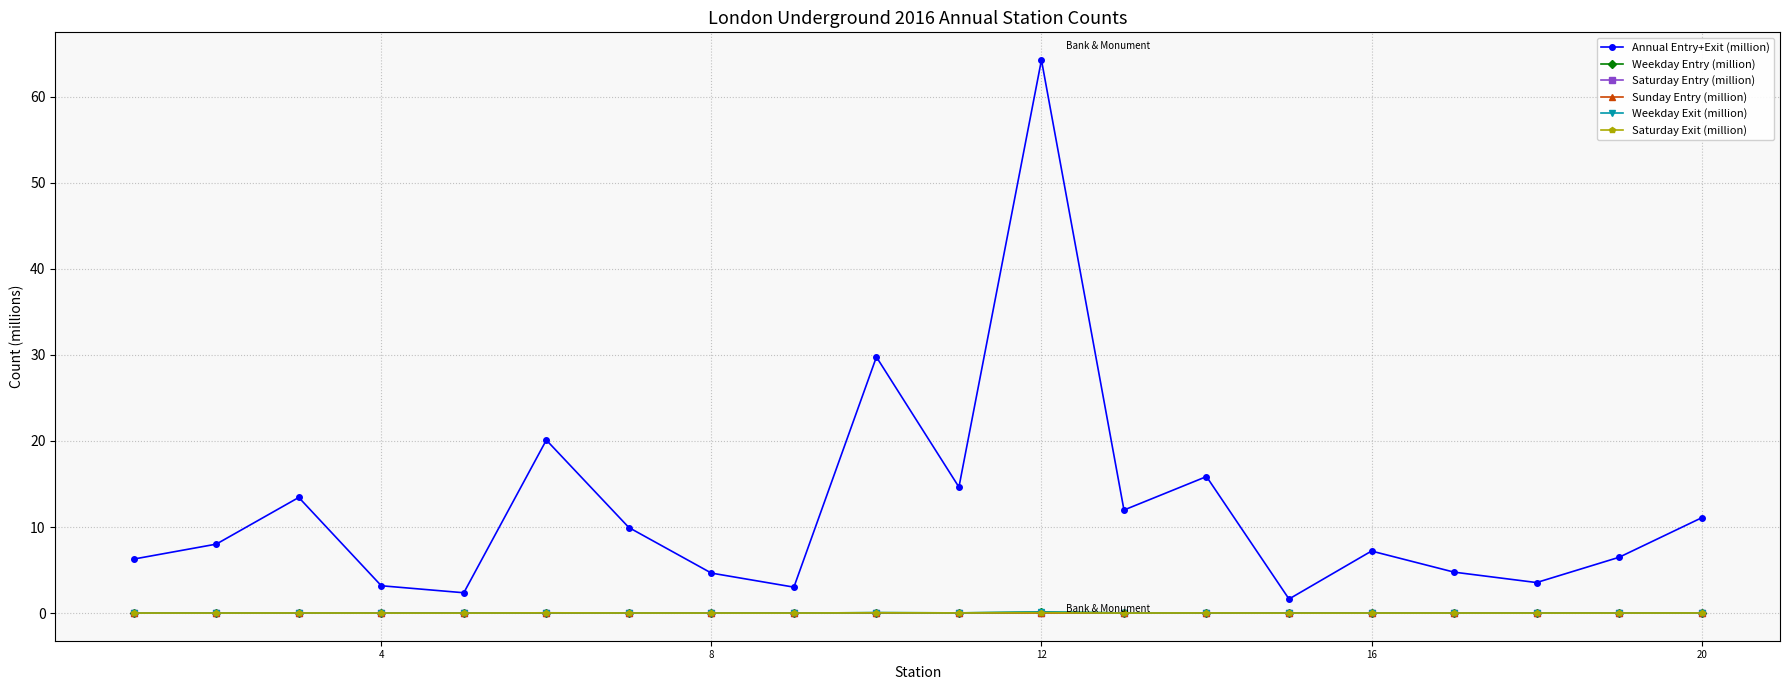

Which series has the widest spread of values?

Annual Entry+Exit (million)